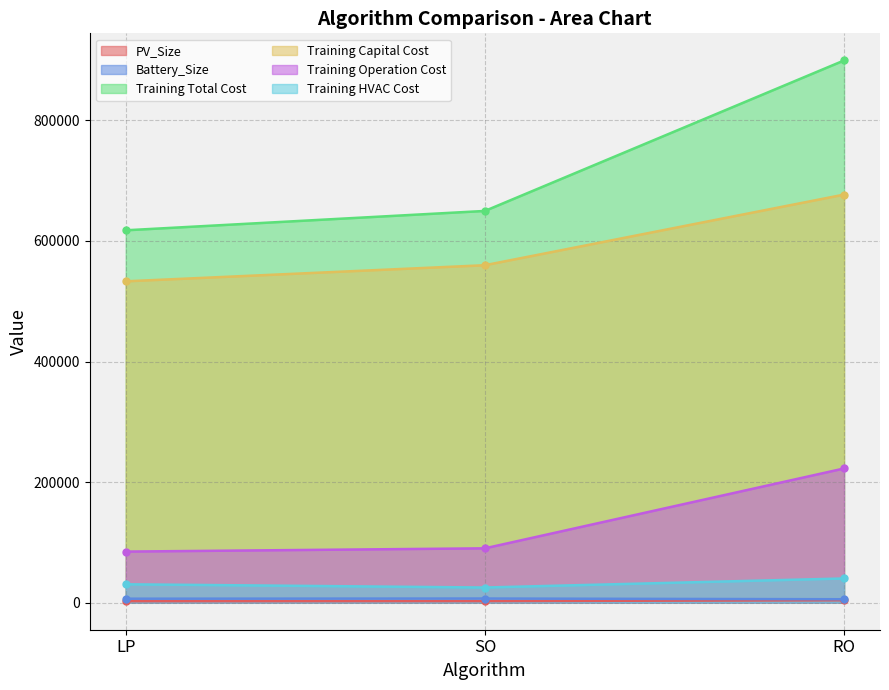

What is the value of the Training Total Cost point at the 2nd from the left?

649812.2